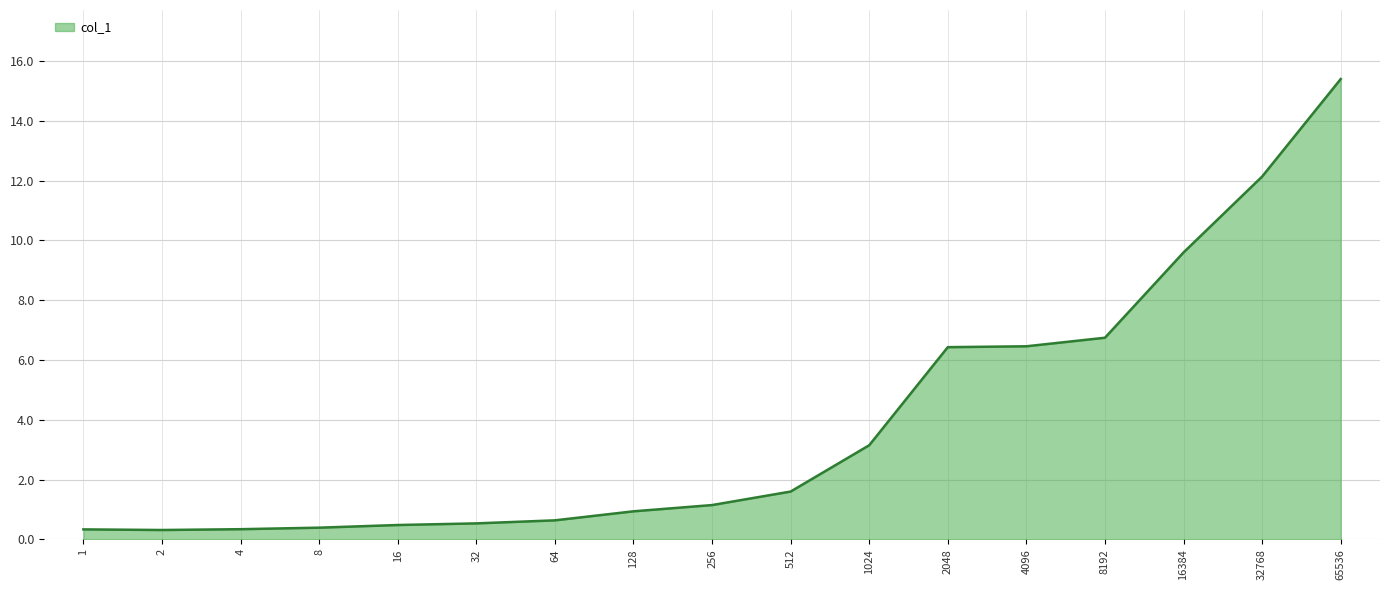

True or false: the data shows 9.8 at 2048.

False